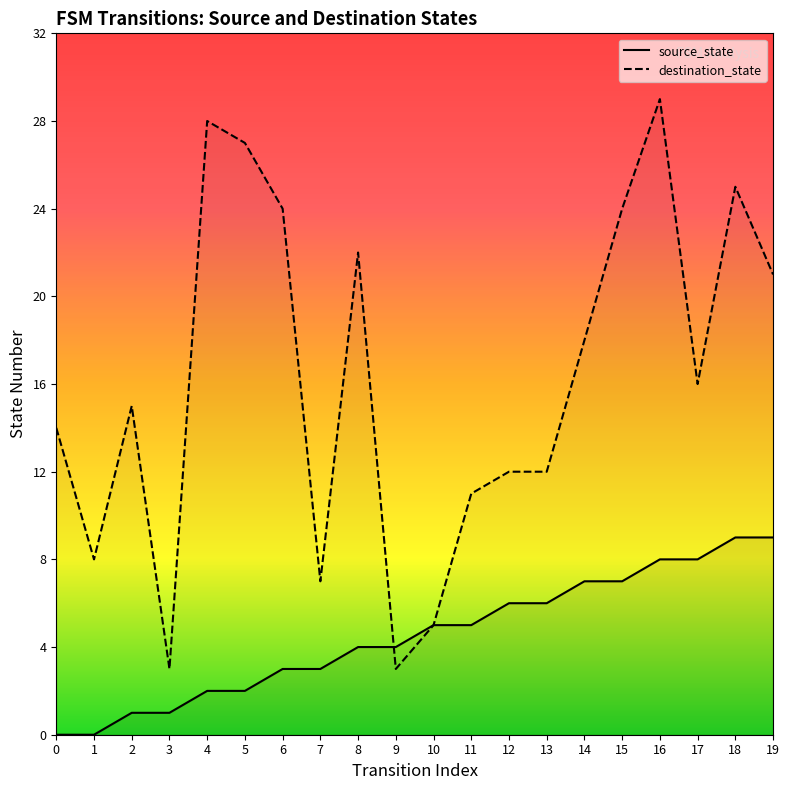

Reading right to left, transcribe all the data shown in this chart.

source_state: 19=9	18=9	17=8	16=8	15=7	14=7	13=6	12=6	11=5	10=5	9=4	8=4	7=3	6=3	5=2	4=2	3=1	2=1	1=0	0=0
destination_state: 19=21	18=25	17=16	16=29	15=24	14=18	13=12	12=12	11=11	10=5	9=3	8=22	7=7	6=24	5=27	4=28	3=3	2=15	1=8	0=14